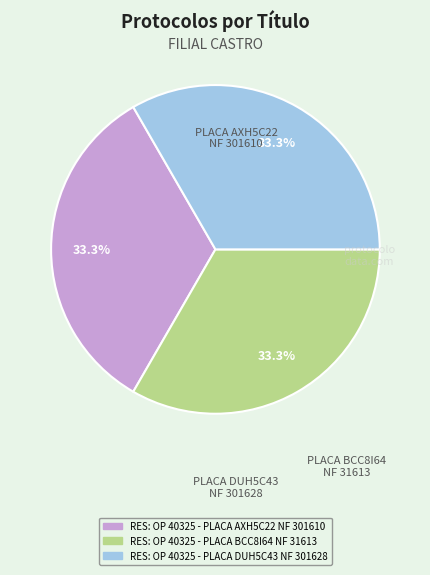

Is RES: OP 40325 - PLACA BCC8I64 NF 31613 the majority of the pie?

No